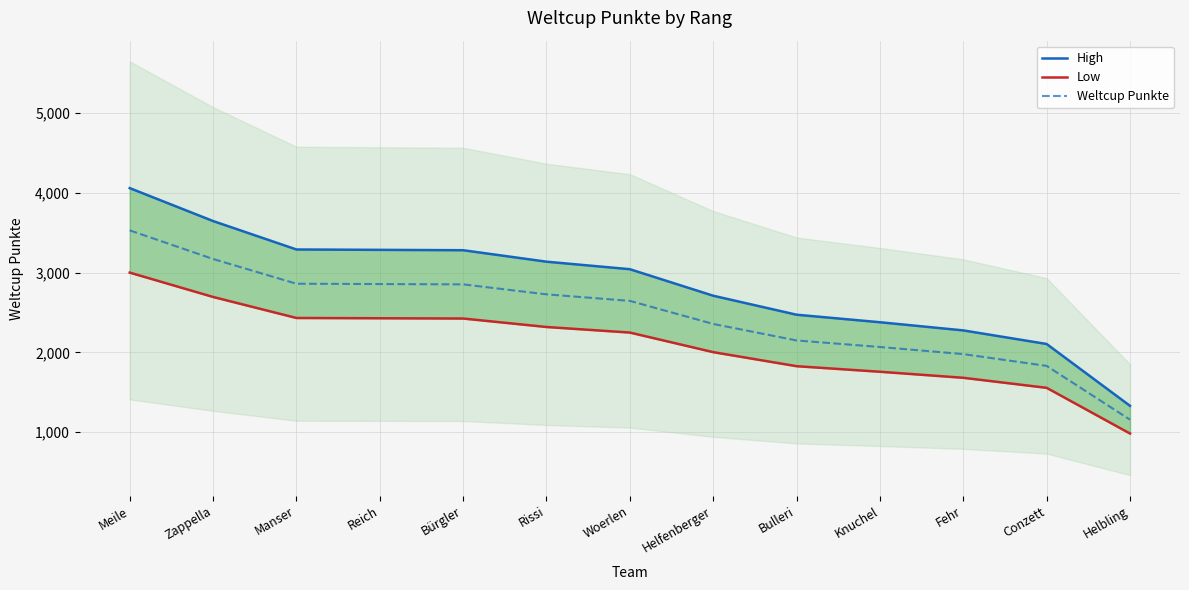

Rank the categories by High value from highest to lowest.

Meile, Zappella, Manser, Reich, Bürgler, Rissi, Woerlen, Helfenberger, Bulleri, Knuchel, Fehr, Conzett, Helbling